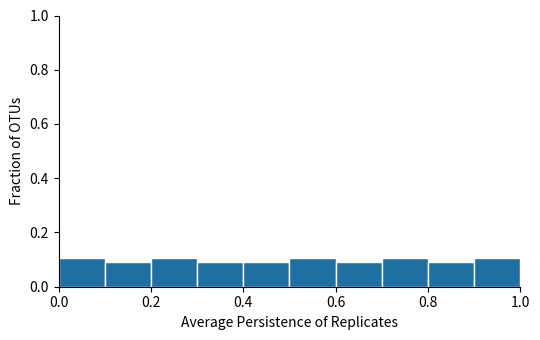

Reading left to right, transcribe this chart: for each bar, give the range it covers on the x-axis and its height. The values are not printed on the chart, so give them approximately, as read against the axis.

0.0 to 0.1: 0.1
0.1 to 0.2: 0.1
0.2 to 0.3: 0.1
0.3 to 0.4: 0.1
0.4 to 0.5: 0.1
0.5 to 0.6: 0.1
0.6 to 0.7: 0.1
0.7 to 0.8: 0.1
0.8 to 0.9: 0.1
0.9 to 1.0: 0.1